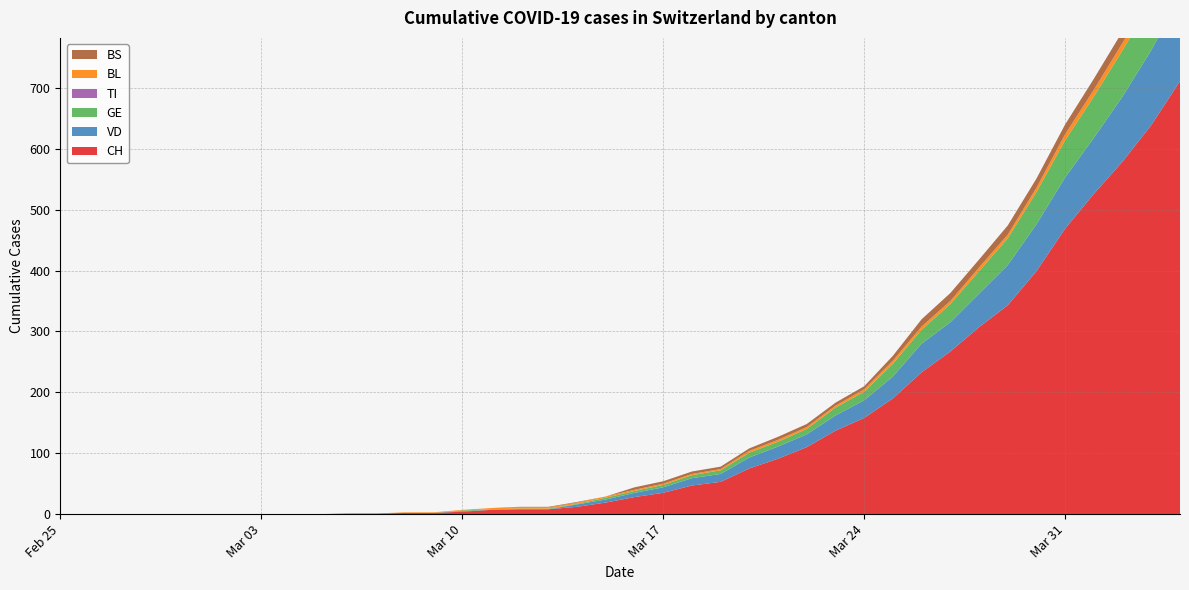

Reading left to right, extract all data points from this chart.

CH: 2020-02-25=0	2020-02-26=0	2020-02-27=0	2020-02-28=0	2020-02-29=0	2020-03-01=0	2020-03-02=0	2020-03-03=0	2020-03-04=0	2020-03-05=0	2020-03-06=1	2020-03-07=1	2020-03-08=2	2020-03-09=2	2020-03-10=4	2020-03-11=7	2020-03-12=8	2020-03-13=8	2020-03-14=12	2020-03-15=19	2020-03-16=28	2020-03-17=35	2020-03-18=47	2020-03-19=53	2020-03-20=75	2020-03-21=91	2020-03-22=110	2020-03-23=137	2020-03-24=158	2020-03-25=190	2020-03-26=233	2020-03-27=267	2020-03-28=307	2020-03-29=343	2020-03-30=399	2020-03-31=469	2020-04-01=526	2020-04-02=579	2020-04-03=639	2020-04-04=711
VD: 2020-02-25=0	2020-02-26=0	2020-02-27=0	2020-02-28=0	2020-02-29=0	2020-03-01=0	2020-03-02=0	2020-03-03=0	2020-03-04=0	2020-03-05=0	2020-03-06=0	2020-03-07=0	2020-03-08=0	2020-03-09=0	2020-03-10=1	2020-03-11=0	2020-03-12=0	2020-03-13=0	2020-03-14=4	2020-03-15=5	2020-03-16=7	2020-03-17=9	2020-03-18=12	2020-03-19=13	2020-03-20=18	2020-03-21=20	2020-03-22=21	2020-03-23=25	2020-03-24=29	2020-03-25=36	2020-03-26=47	2020-03-27=48	2020-03-28=55	2020-03-29=66	2020-03-30=77	2020-03-31=84	2020-04-01=92	2020-04-02=107	2020-04-03=123	2020-04-04=138
GE: 2020-02-25=0	2020-02-26=0	2020-02-27=0	2020-02-28=0	2020-02-29=0	2020-03-01=0	2020-03-02=0	2020-03-03=0	2020-03-04=0	2020-03-05=0	2020-03-06=0	2020-03-07=0	2020-03-08=0	2020-03-09=0	2020-03-10=1	2020-03-11=1	2020-03-12=1	2020-03-13=1	2020-03-14=1	2020-03-15=3	2020-03-16=3	2020-03-17=4	2020-03-18=5	2020-03-19=6	2020-03-20=8	2020-03-21=8	2020-03-22=9	2020-03-23=13	2020-03-24=14	2020-03-25=21	2020-03-26=23	2020-03-27=30	2020-03-28=37	2020-03-29=44	2020-03-30=53	2020-03-31=61	2020-04-01=68	2020-04-02=76	2020-04-03=80	2020-04-04=93
TI: 2020-02-25=0	2020-02-26=0	2020-02-27=0	2020-02-28=0	2020-02-29=0	2020-03-01=0	2020-03-02=0	2020-03-03=0	2020-03-04=0	2020-03-05=0	2020-03-06=0	2020-03-07=0	2020-03-08=0	2020-03-09=0	2020-03-10=0	2020-03-11=0	2020-03-12=0	2020-03-13=0	2020-03-14=0	2020-03-15=0	2020-03-16=0	2020-03-17=0	2020-03-18=0	2020-03-19=0	2020-03-20=0	2020-03-21=0	2020-03-22=0	2020-03-23=0	2020-03-24=0	2020-03-25=0	2020-03-26=0	2020-03-27=0	2020-03-28=0	2020-03-29=0	2020-03-30=0	2020-03-31=0	2020-04-01=0	2020-04-02=0	2020-04-03=0	2020-04-04=0
BL: 2020-02-25=0	2020-02-26=0	2020-02-27=0	2020-02-28=0	2020-02-29=0	2020-03-01=0	2020-03-02=0	2020-03-03=0	2020-03-04=0	2020-03-05=0	2020-03-06=0	2020-03-07=0	2020-03-08=1	2020-03-09=1	2020-03-10=1	2020-03-11=2	2020-03-12=2	2020-03-13=2	2020-03-14=2	2020-03-15=2	2020-03-16=2	2020-03-17=2	2020-03-18=2	2020-03-19=2	2020-03-20=3	2020-03-21=3	2020-03-22=3	2020-03-23=3	2020-03-24=4	2020-03-25=5	2020-03-26=5	2020-03-27=5	2020-03-28=6	2020-03-29=6	2020-03-30=7	2020-03-31=10	2020-04-01=11	2020-04-02=12	2020-04-03=14	2020-04-04=19
BS: 2020-02-25=0	2020-02-26=0	2020-02-27=0	2020-02-28=0	2020-02-29=0	2020-03-01=0	2020-03-02=0	2020-03-03=0	2020-03-04=0	2020-03-05=0	2020-03-06=0	2020-03-07=0	2020-03-08=0	2020-03-09=0	2020-03-10=0	2020-03-11=0	2020-03-12=1	2020-03-13=1	2020-03-14=1	2020-03-15=0	2020-03-16=4	2020-03-17=4	2020-03-18=4	2020-03-19=4	2020-03-20=4	2020-03-21=5	2020-03-22=5	2020-03-23=5	2020-03-24=5	2020-03-25=8	2020-03-26=12	2020-03-27=13	2020-03-28=13	2020-03-29=15	2020-03-30=15	2020-03-31=16	2020-04-01=18	2020-04-02=19	2020-04-03=21	2020-04-04=24